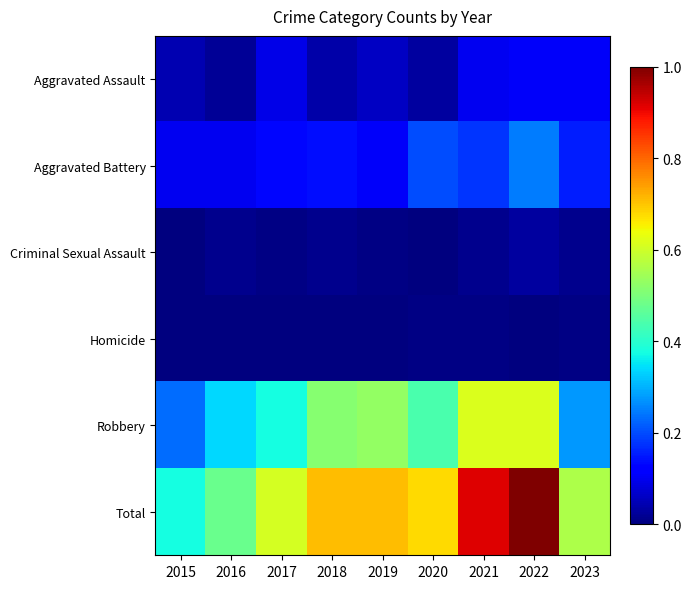

How many distinct data groups are displayed?

6